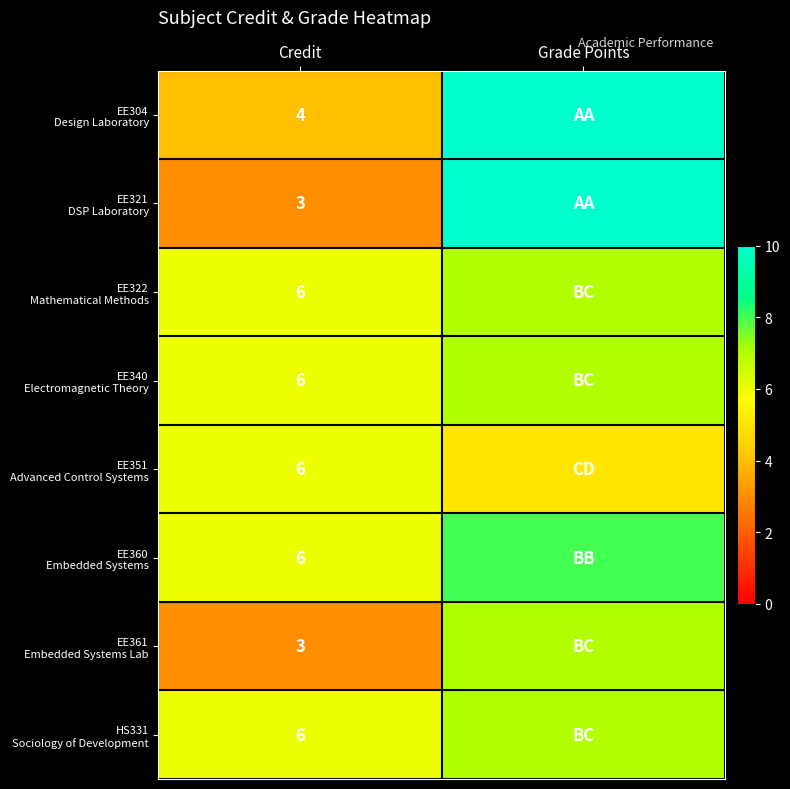

What is the difference between the highest and lowest values at Credit?

3